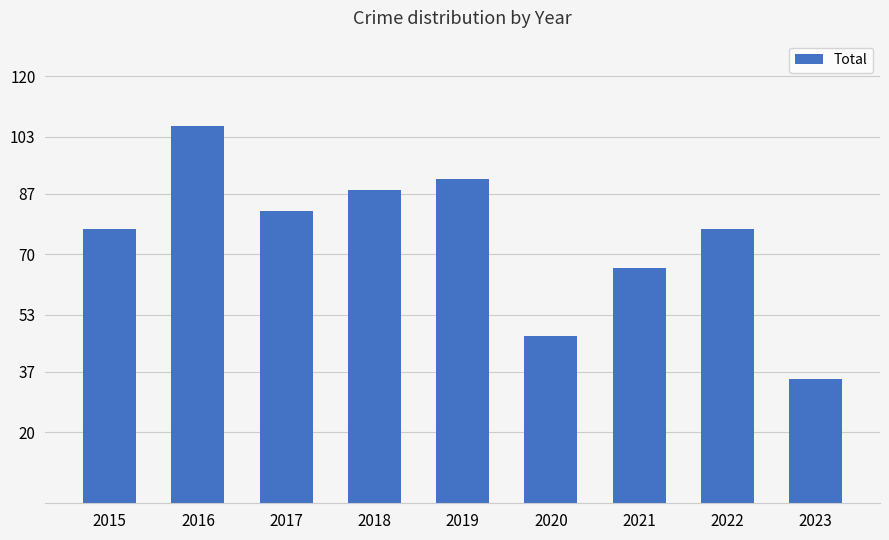

What is the sum of the values at 2023 and 2022?

112